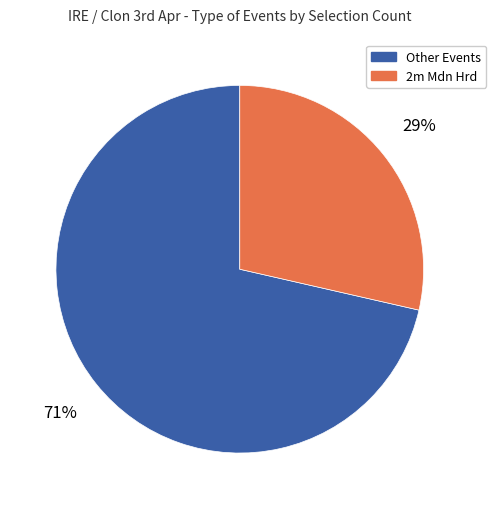

To the nearest percent, what is the average slice percentage?

50%